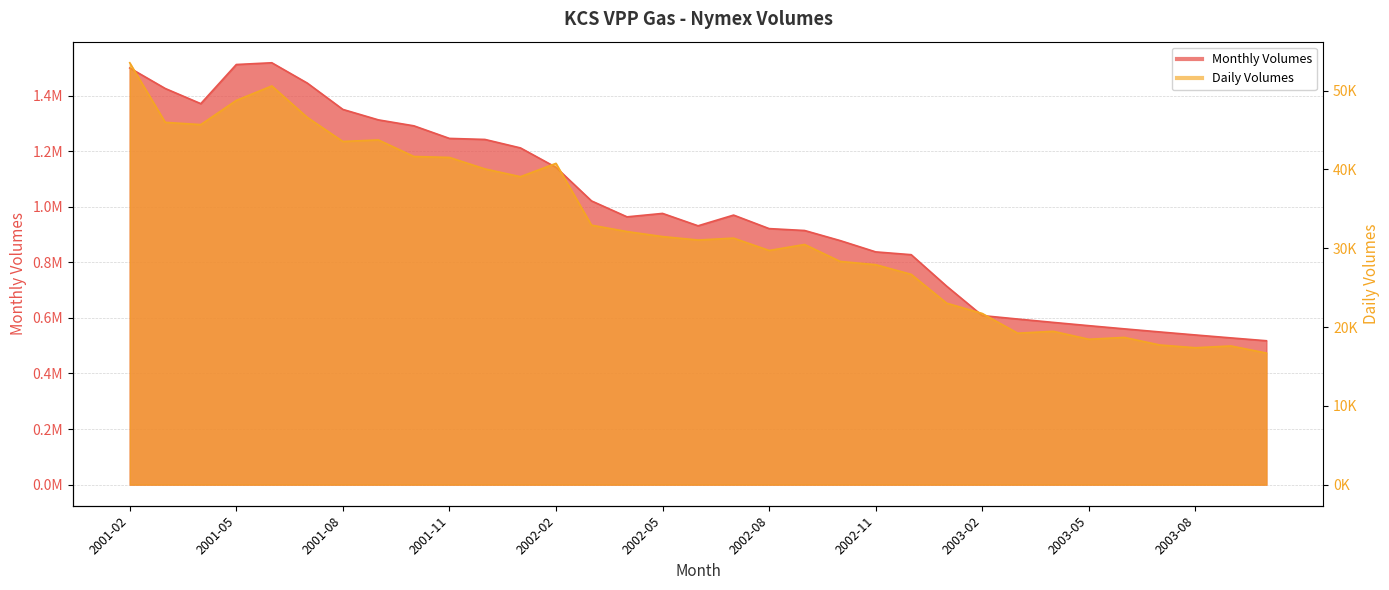

Where is the first local minimum for Monthly Volumes?

2001-04